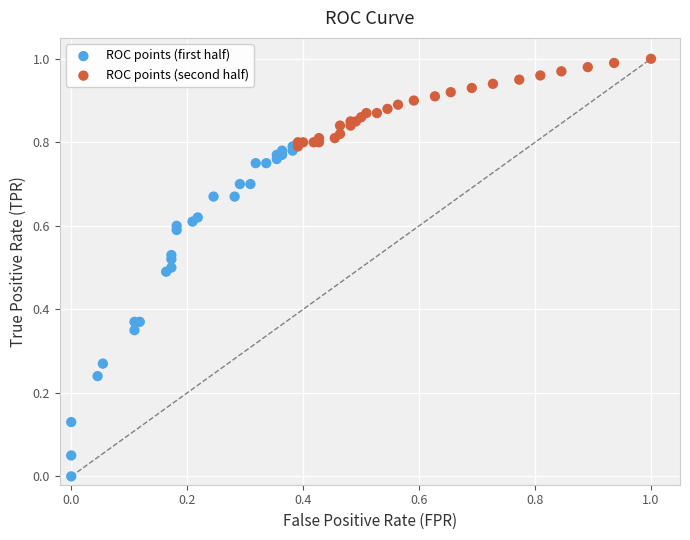

Which series reaches the minimum Y coordinate?

ROC points (first half)